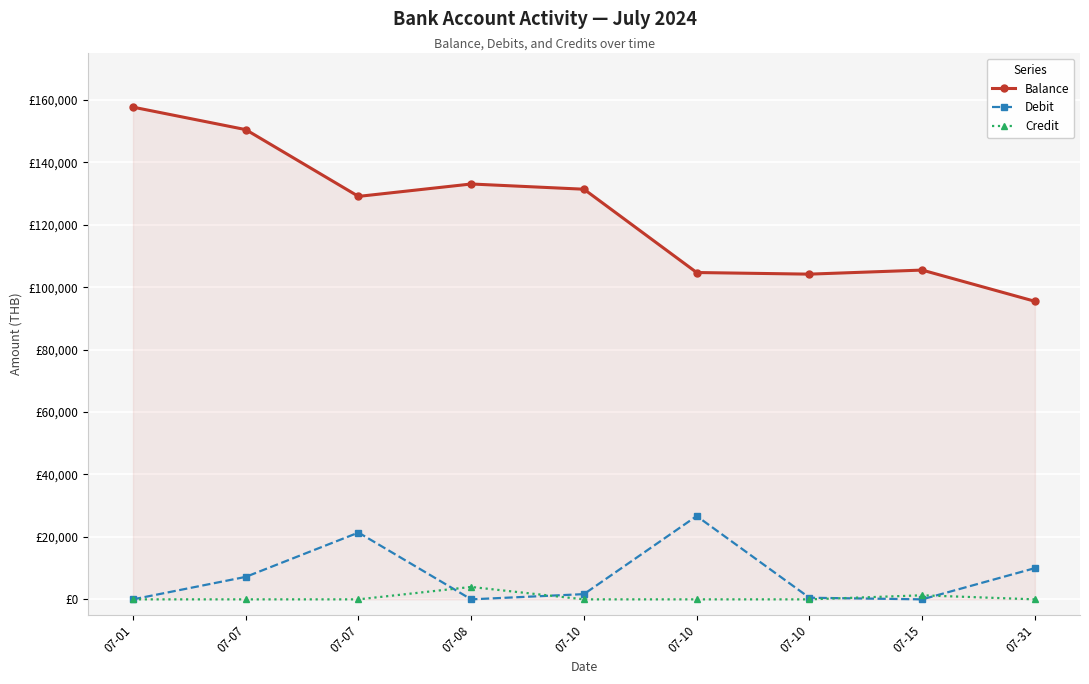

Does the chart have visible grid lines?

Yes